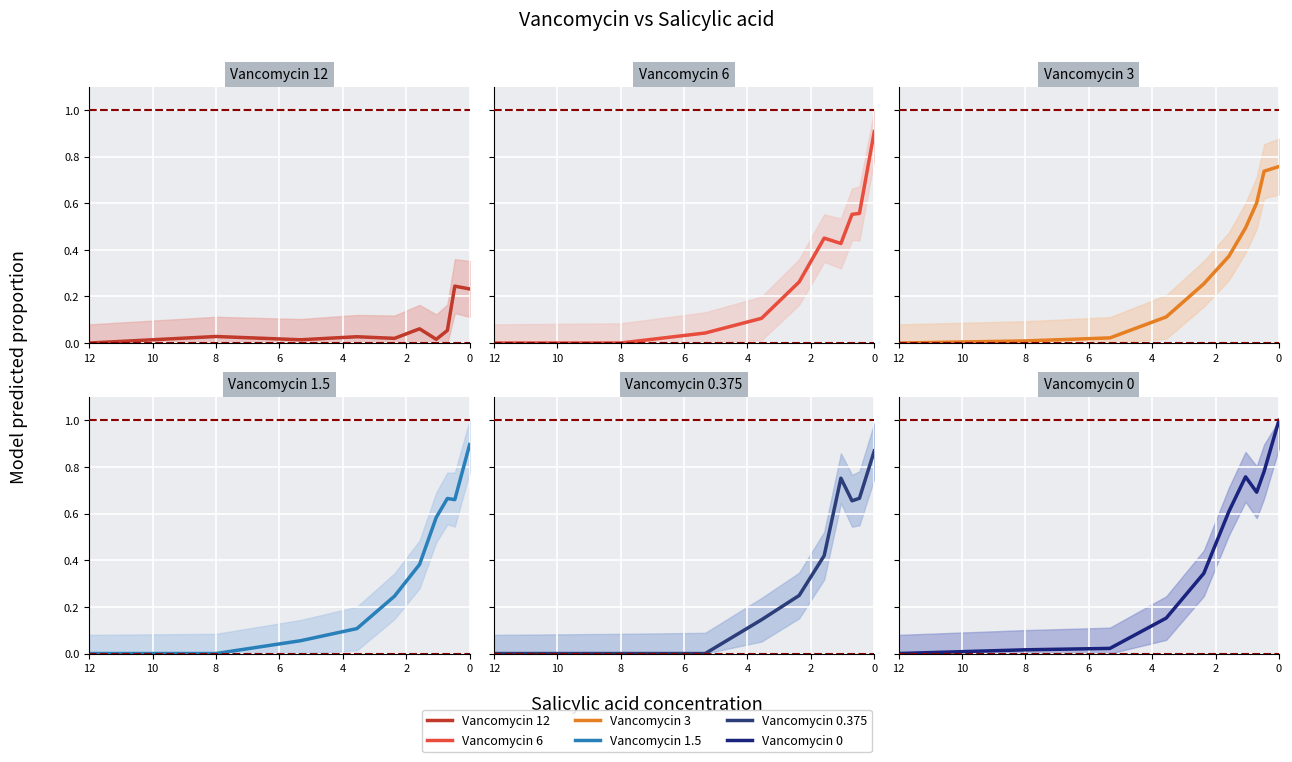

What is the average value of the Vancomycin 0 series?

0.4